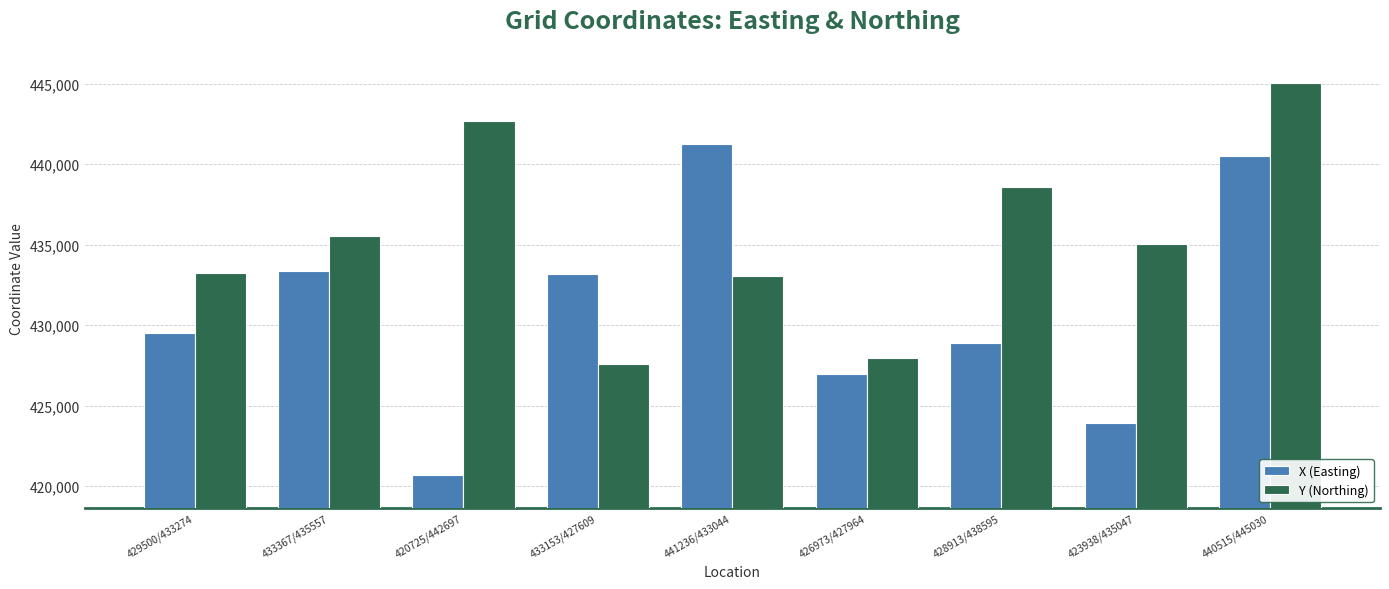

Reading right to left, transcribe all the data shown in this chart.

X (Easting): 440515	423938	428913	426973	441236	433153	420725	433367	429500
Y (Northing): 445030	435047	438595	427964	433044	427609	442697	435557	433274